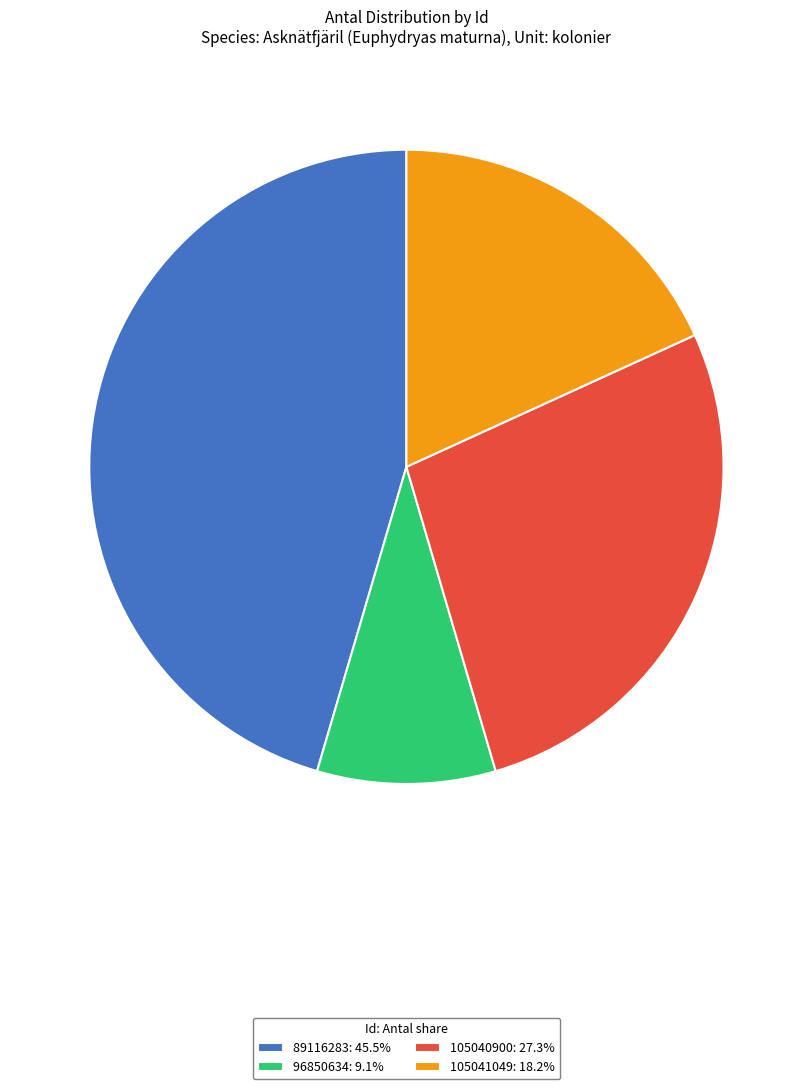

Does 105041049 represent more than half of the total?

No